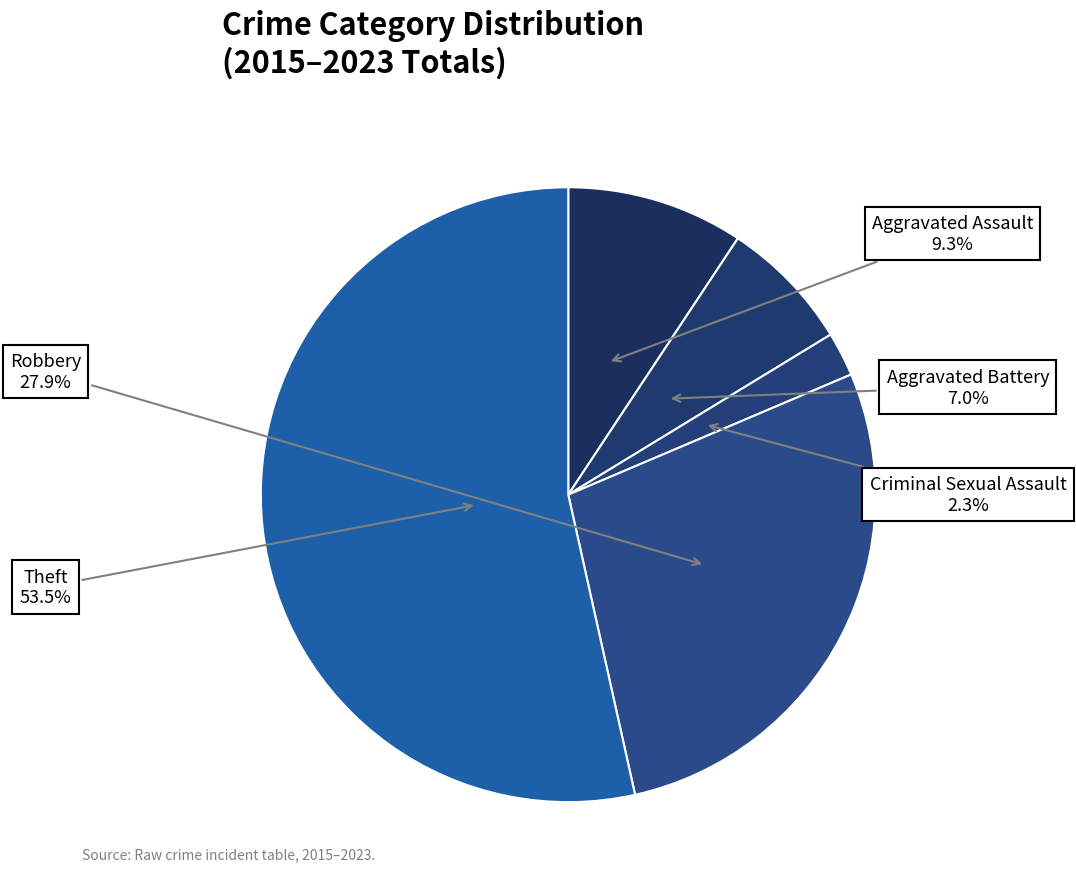

Combined, what portion of the pie is Aggravated Assault and Robbery?

37.2%